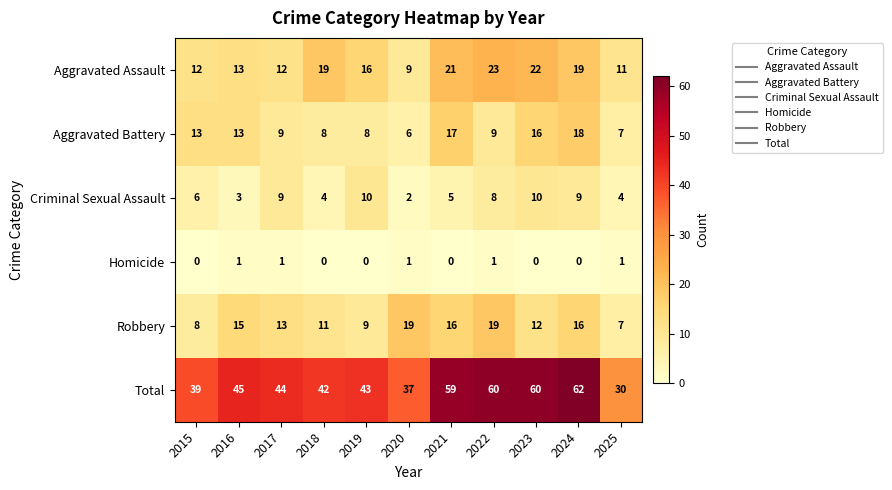

Which category has the highest value across all series?

2024